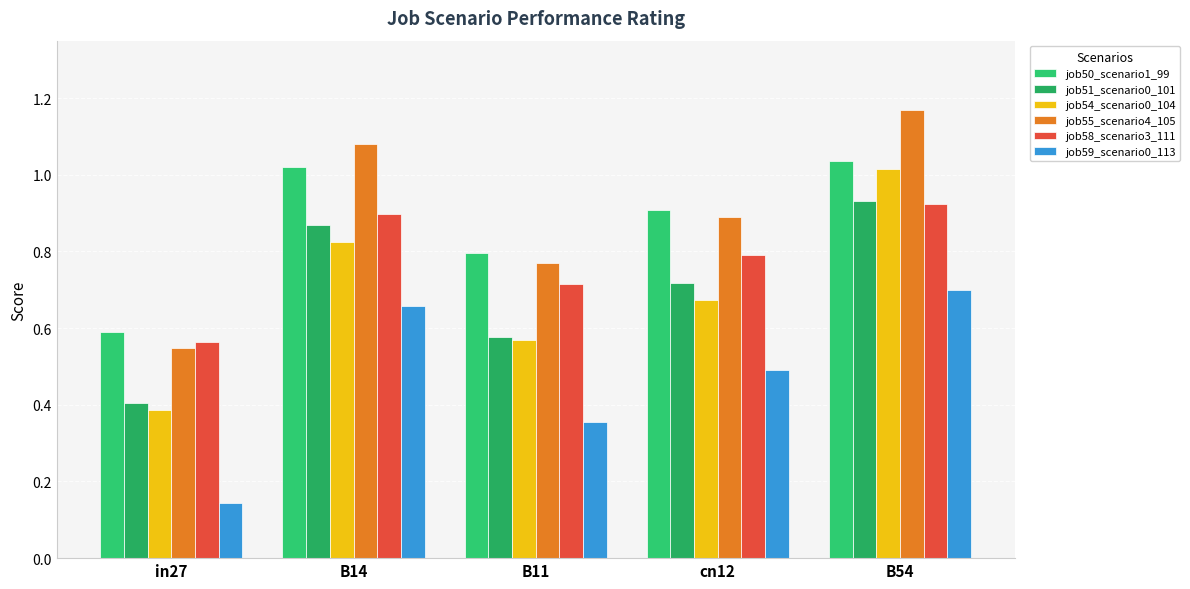

Are the bars grouped side by side (vs. stacked)?

Yes